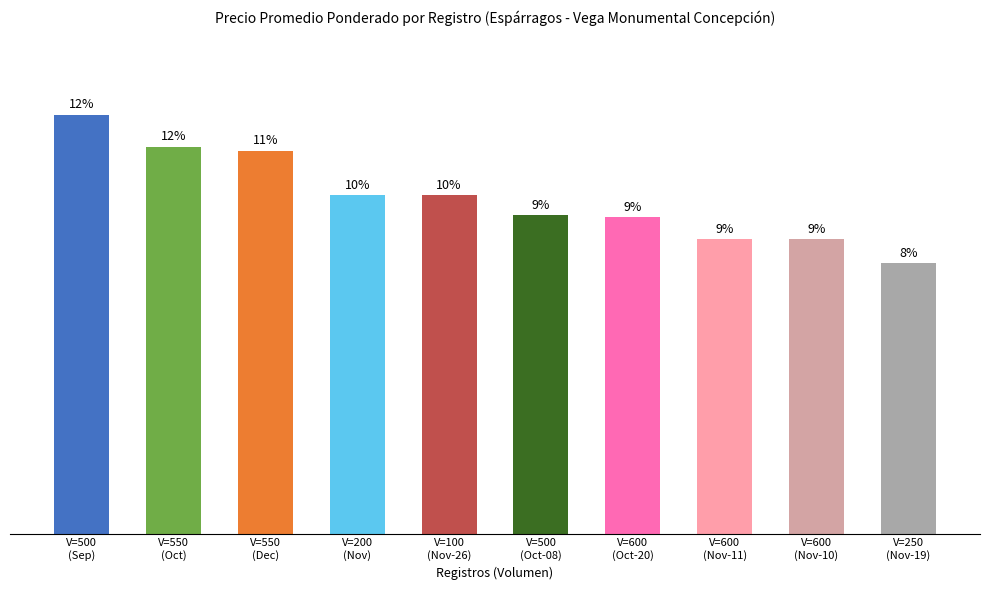

What is the greatest value displayed?

1920